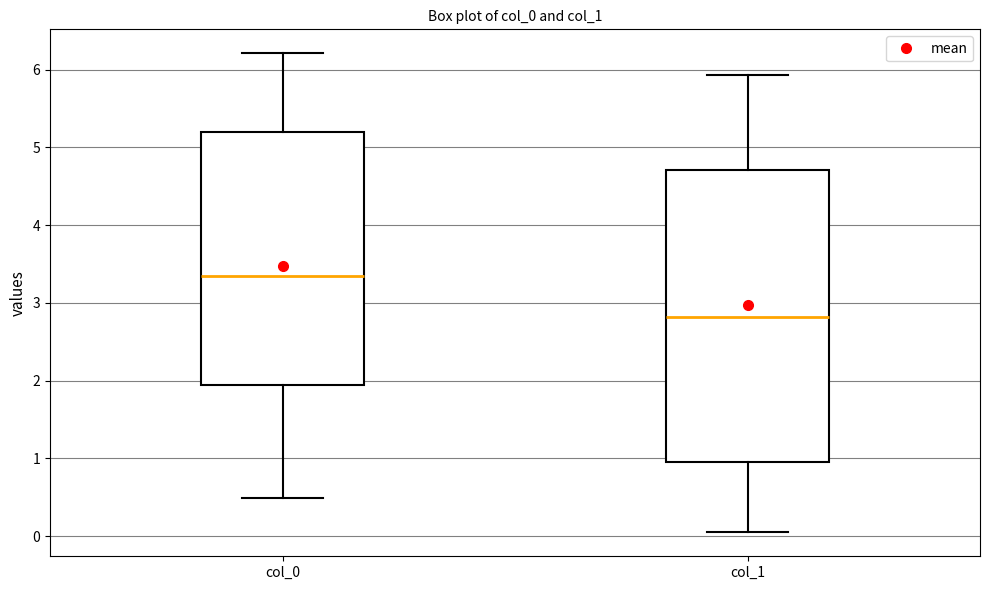

Reading left to right, read every box against the y-axis: the position of its median line, the range the box covers, and the ends of its whiskers. The values are not printed on the chart, so give them approximately, as read against the axis.

col_0: median 3.3, box 1.9 to 5.2, whiskers 0.5 to 6.2
col_1: median 2.8, box 0.9 to 4.7, whiskers 0.0 to 5.9